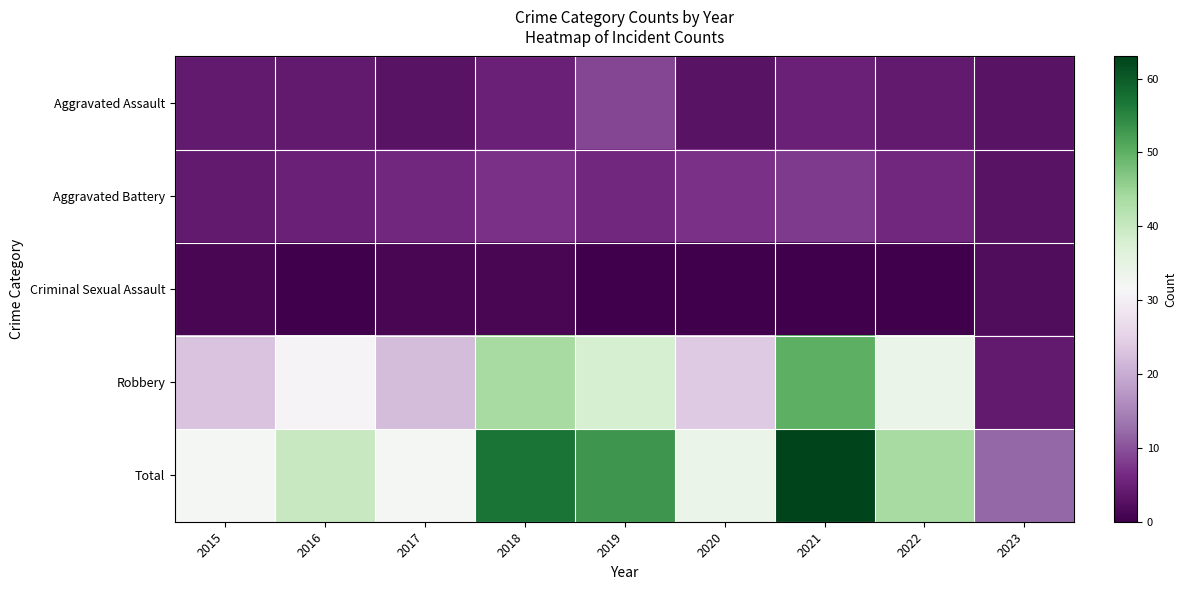

Reading left to right, extract all data points from this chart.

Aggravated Assault: 2015=4	2016=4	2017=3	2018=5	2019=9	2020=3	2021=5	2022=4	2023=3
Aggravated Battery: 2015=4	2016=5	2017=6	2018=7	2019=6	2020=7	2021=8	2022=6	2023=3
Criminal Sexual Assault: 2015=1	2016=0	2017=1	2018=1	2019=0	2020=0	2021=0	2022=0	2023=2
Robbery: 2015=23	2016=31	2017=22	2018=44	2019=38	2020=24	2021=50	2022=34	2023=4
Total: 2015=32	2016=40	2017=32	2018=57	2019=53	2020=34	2021=63	2022=44	2023=12